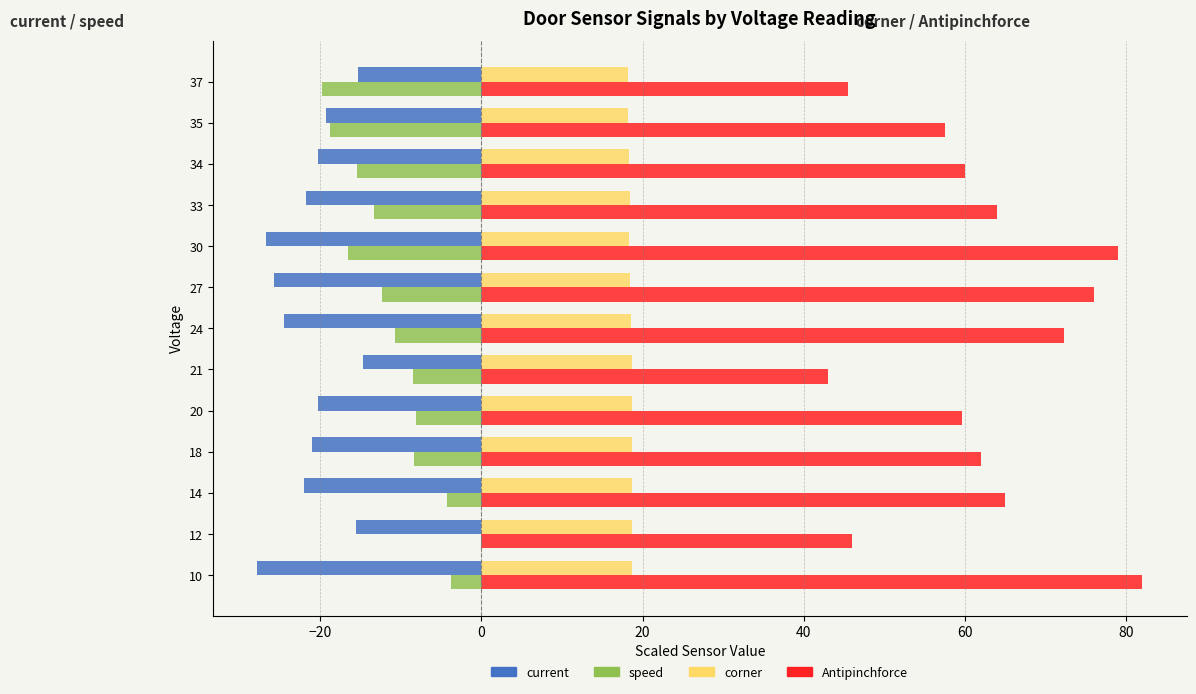

Which series has the widest spread of values?

Antipinchforce